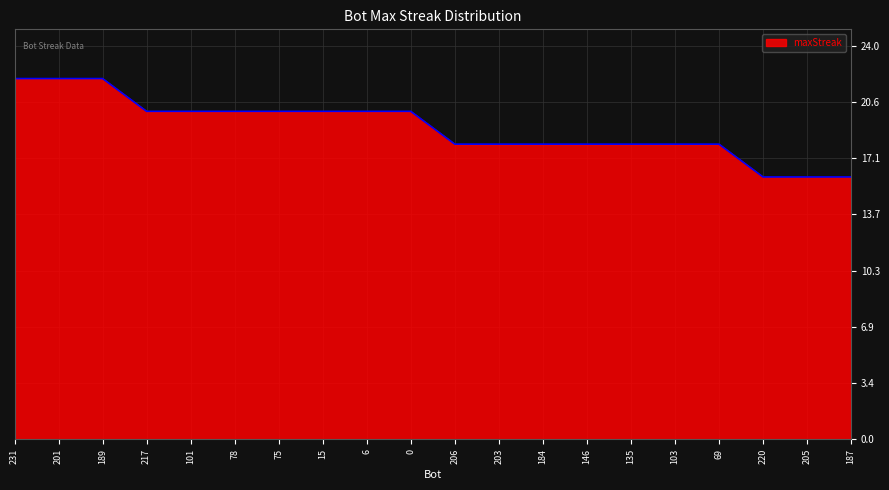

What is the average value?

19